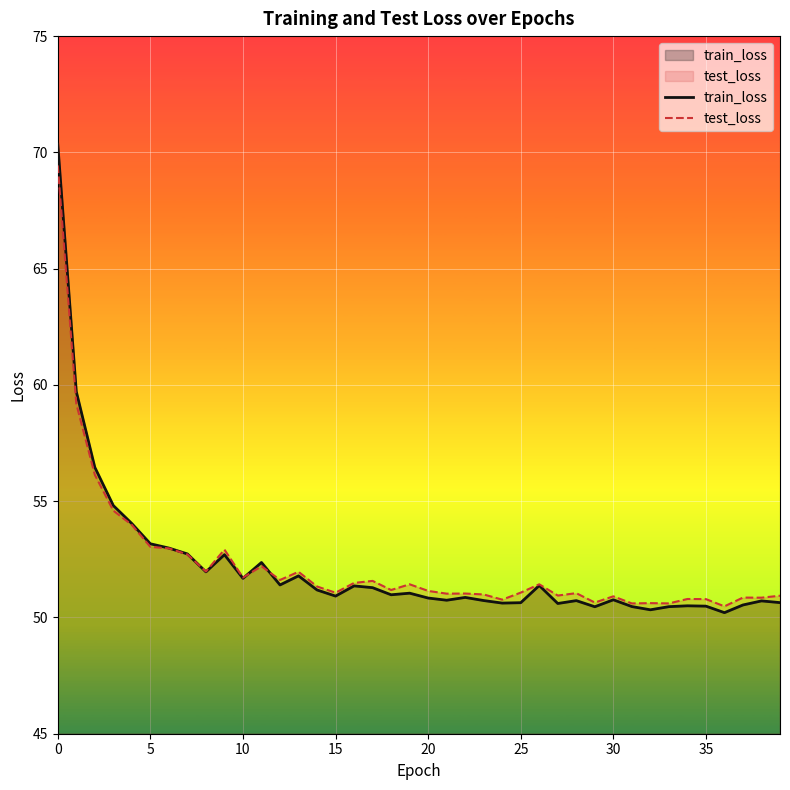

Reading left to right, transcribe all the data shown in this chart.

train_loss: 70.4	59.7	56.5	54.8	54.0	53.2	53.0	52.7	52.0	52.7	51.7	52.4	51.4	51.8	51.2	50.9	51.4	51.3	51.0	51.0	50.8	50.7	50.9	50.7	50.6	50.6	51.4	50.6	50.7	50.5	50.8	50.5	50.3	50.5	50.5	50.5	50.2	50.5	50.7	50.6
test_loss: 69.4	59.2	56.1	54.6	54.0	53.0	53.0	52.7	52.0	52.9	51.7	52.2	51.6	52.0	51.3	51.1	51.5	51.6	51.2	51.4	51.1	51.0	51.0	51.0	50.8	51.1	51.4	50.9	51.0	50.6	50.9	50.6	50.6	50.6	50.8	50.8	50.5	50.9	50.9	50.9